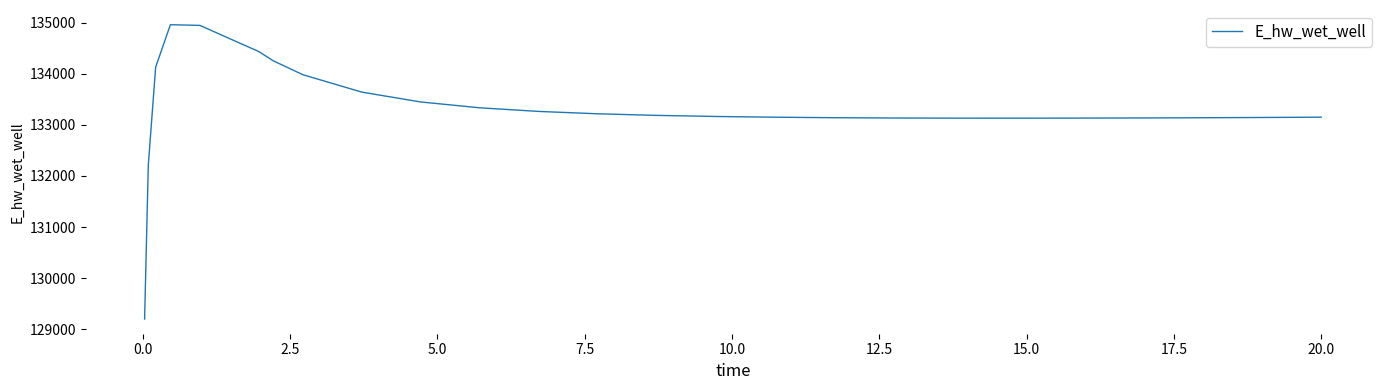

Count the number of categories in the chart.

27